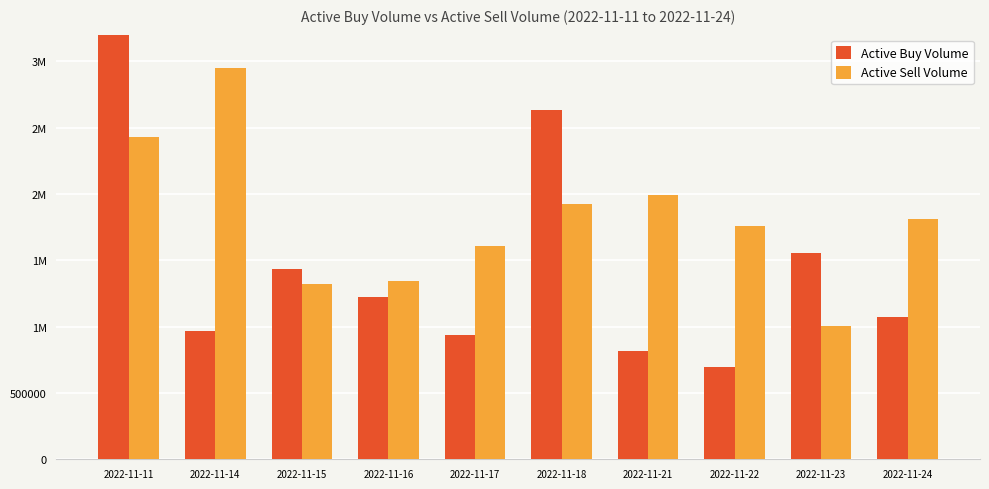

The value of Active Sell Volume at 2022-11-16 is 822705. True or false?

False